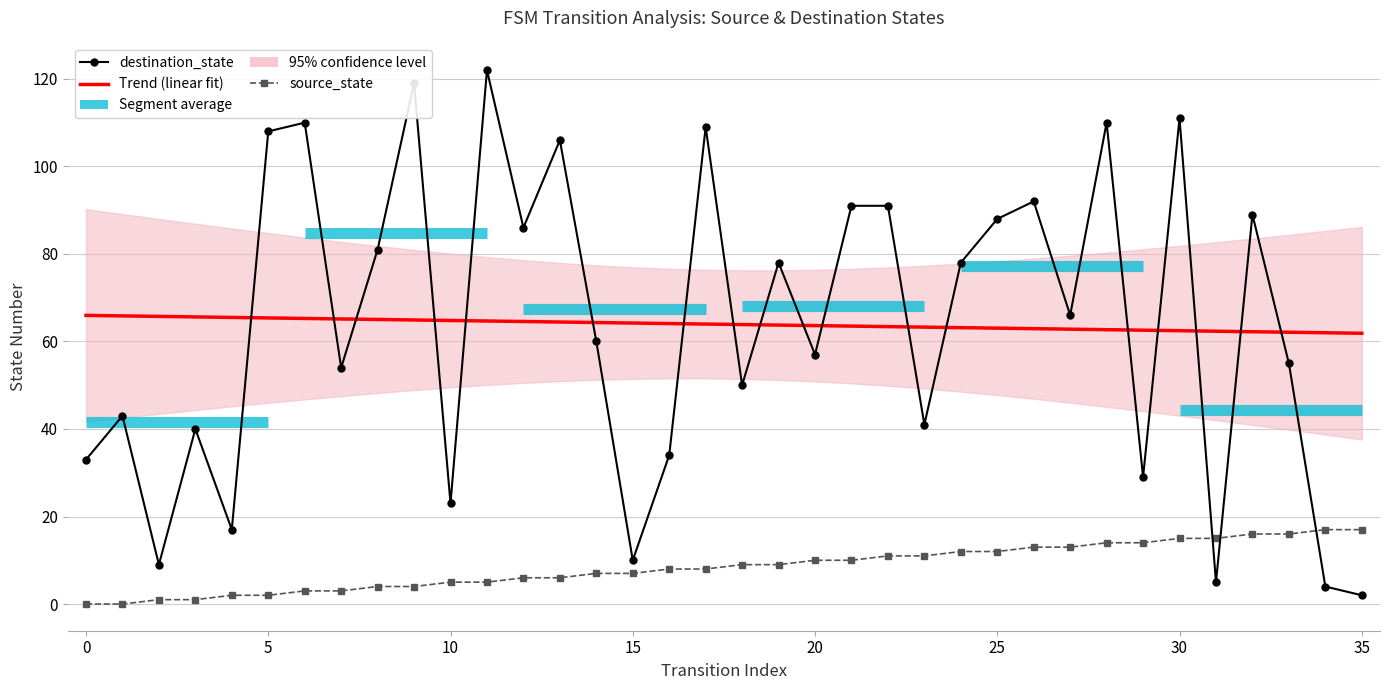

What is the sum of the Trend (linear fit) values at 26 and 30?

125.4